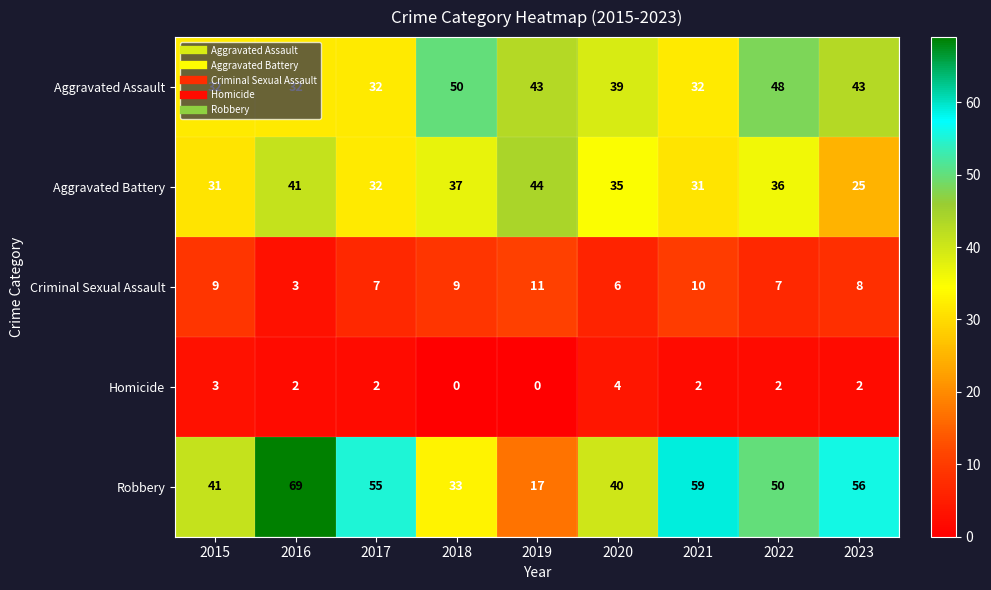

What is the spread (max minus min) of values at 2015?

38